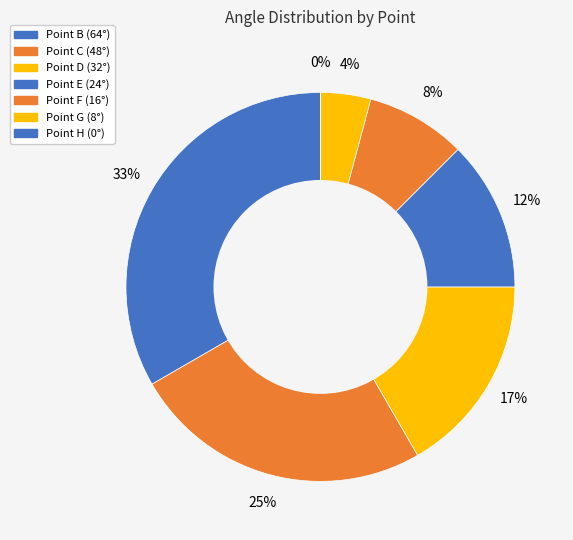

Is there any slice that represents more than half of the pie?

No